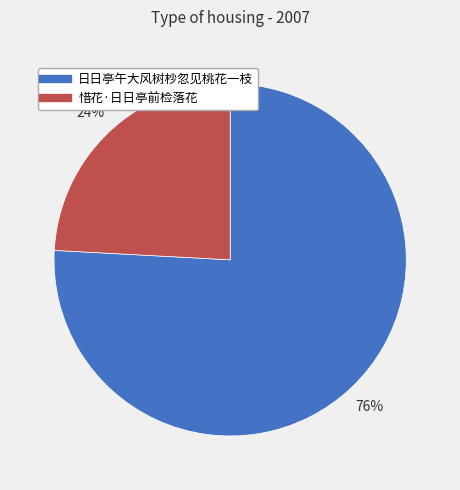

What is the largest slice in the pie chart?

日日亭午大风树杪忽见桃花一枝